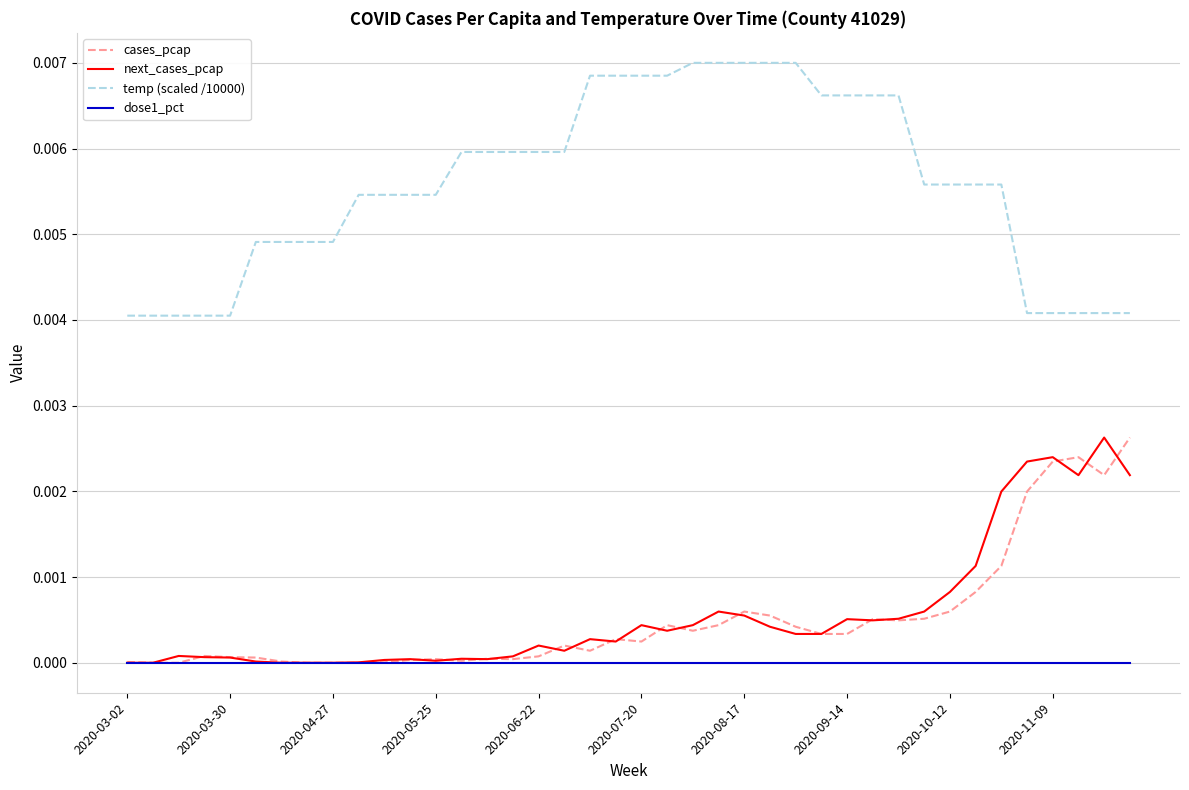

Which series has the largest total across all categories?

temp (scaled /10000)